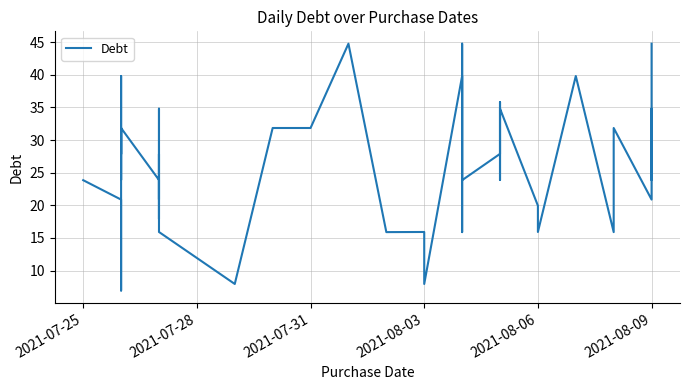

What is the difference between the maximum and minimum values?

37.8